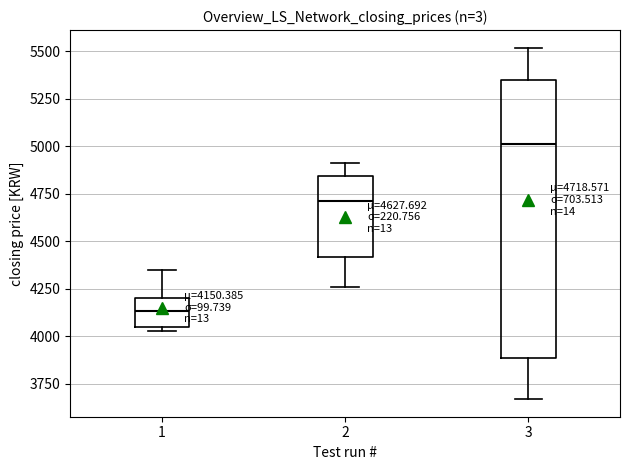

Comparing the boxes themselves (not the whiskers), which one is the tallest?

3